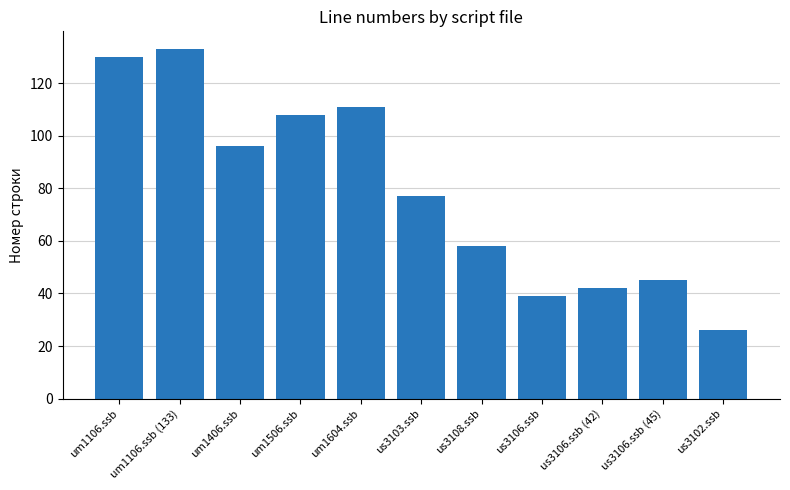

Are the bars grouped side by side (vs. stacked)?

No